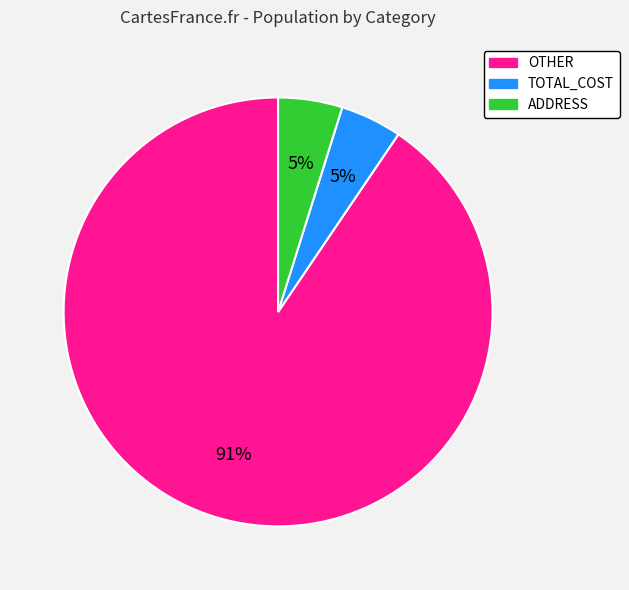

Is there any slice that represents more than half of the pie?

Yes